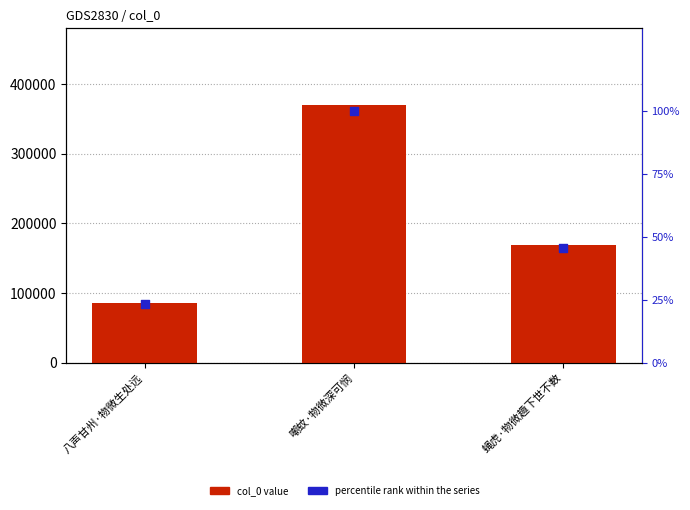

What are all the series names shown in the legend?

col_0 value, percentile rank within the series